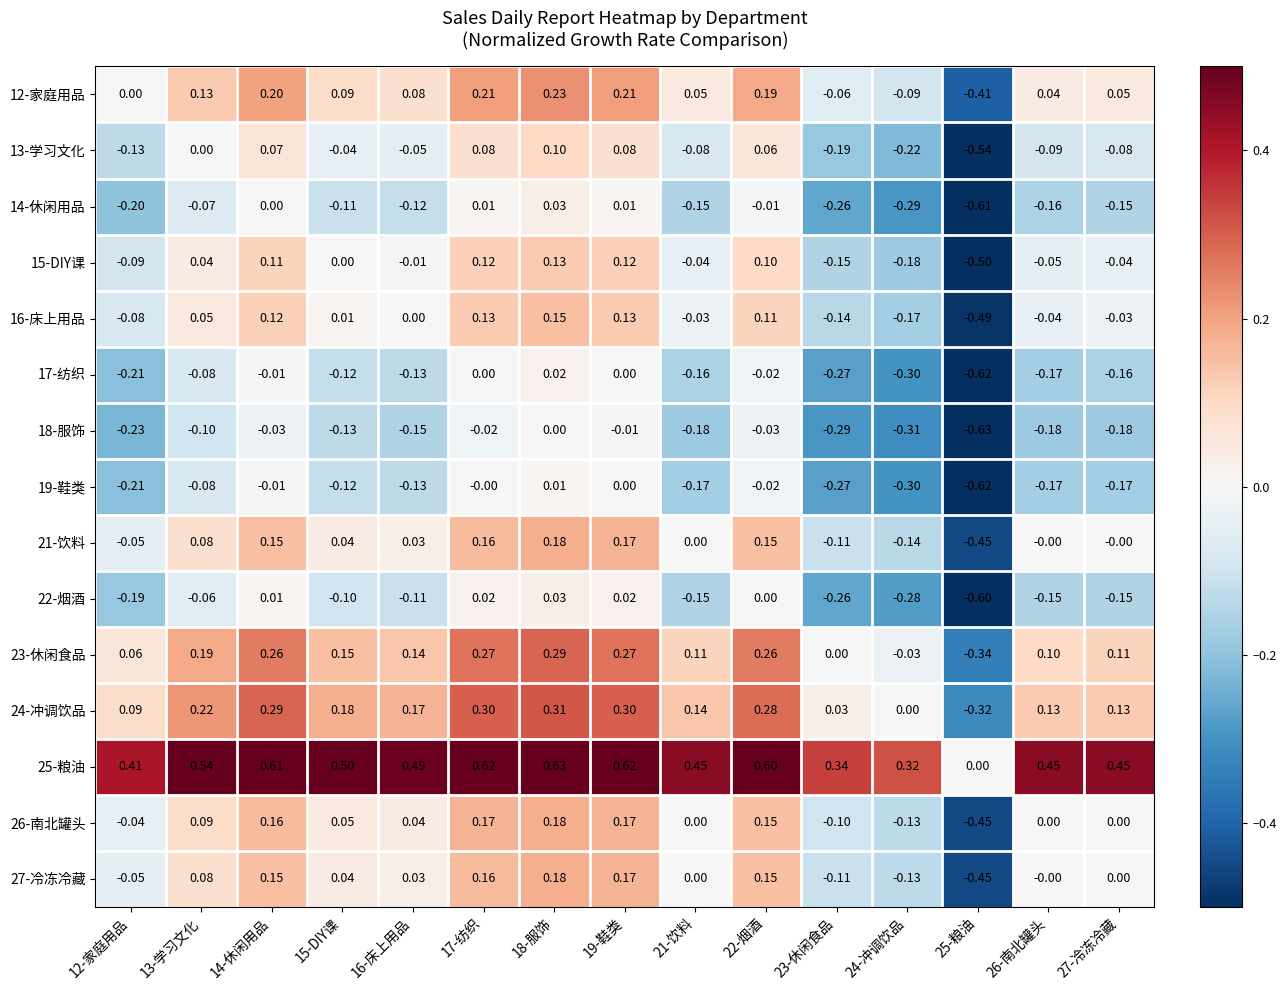

List the series in order of their peak value, highest first.

25-粮油, 24-冲调饮品, 23-休闲食品, 12-家庭用品, 21-饮料, 26-南北罐头, 27-冷冻冷藏, 16-床上用品, 15-DIY课, 13-学习文化, 14-休闲用品, 22-烟酒, 17-纺织, 19-鞋类, 18-服饰